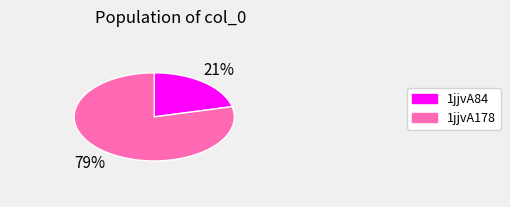

Does 1jjvA178 account for over 50% of the chart?

Yes